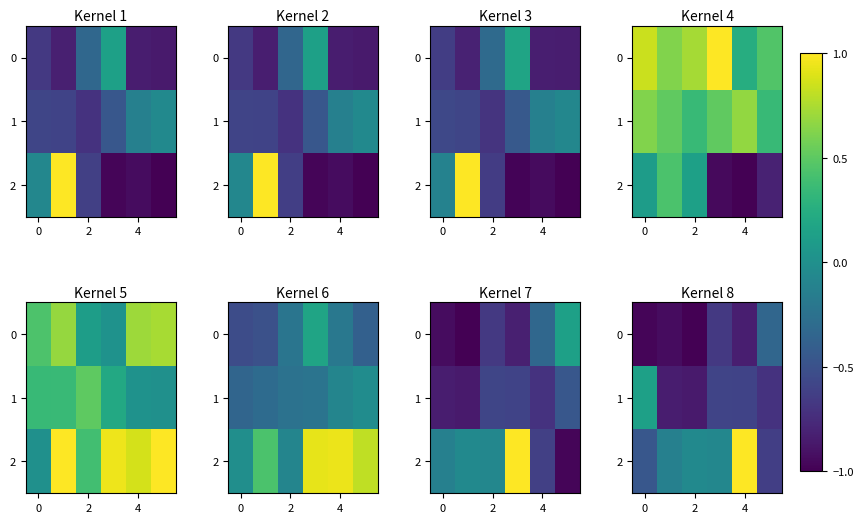

Count the number of data series in this chart.

3